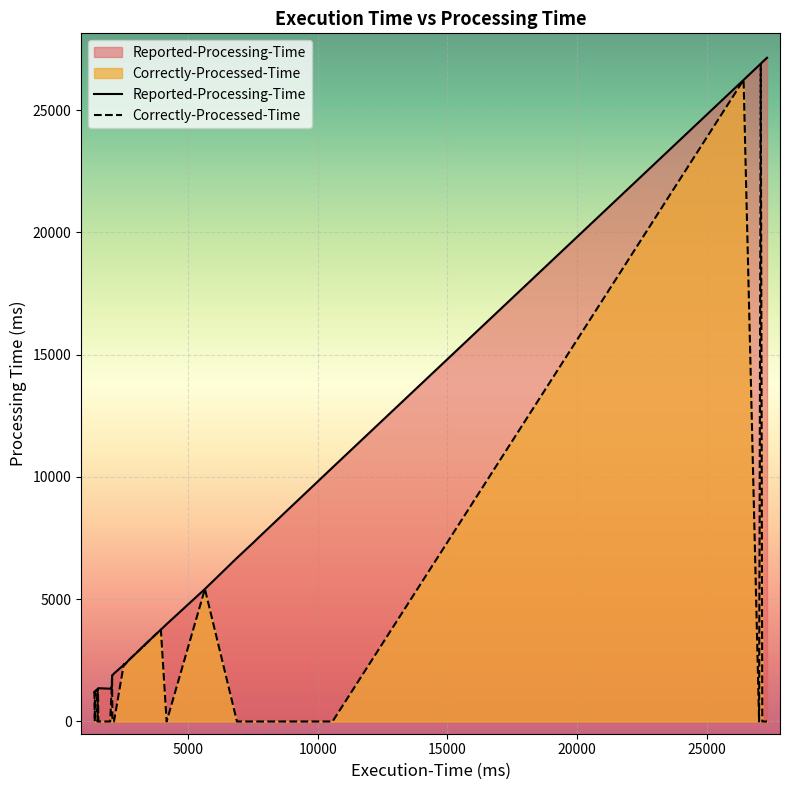

Which series has the widest spread of values?

Correctly-Processed-Time